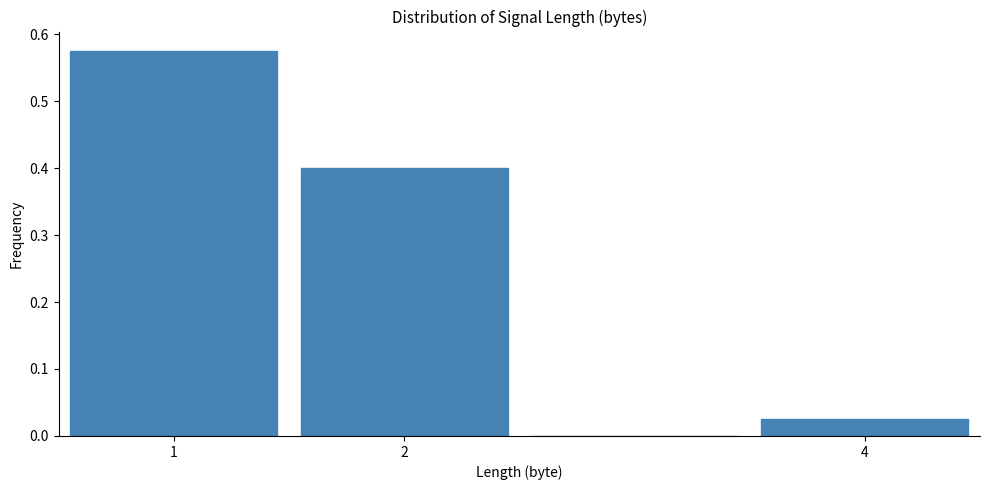

How tall is the bar that spans 0.5 to 1.5 on the x-axis? The values are not printed on the chart, so give them approximately, as read against the axis.

0.58